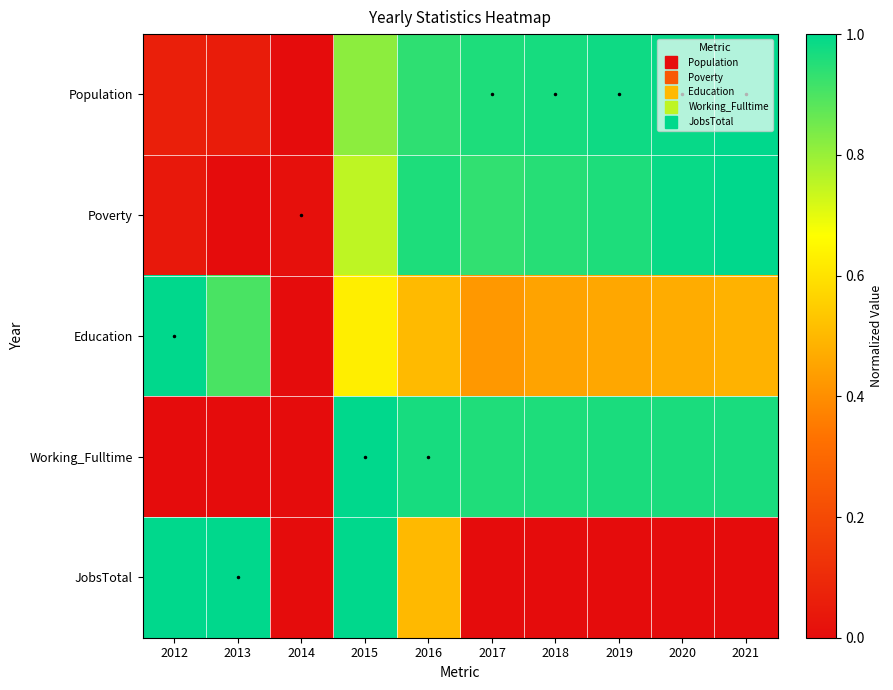

At how many categories does at least one series exceed 0?

10